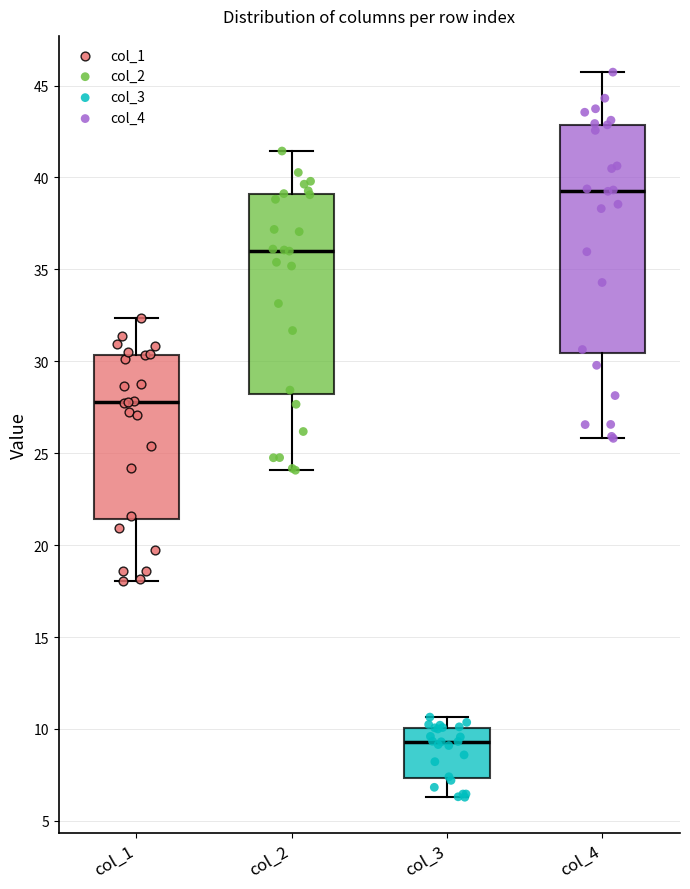

Reading left to right, transcribe this box plot: for each box, give where its median line is, the range the box spans, and where its two whiskers end, as read against the y-axis. The values are not printed on the chart, so give them approximately, as read against the axis.

col_1: median 28.0, box 21.5 to 30.5, whiskers 18.0 to 32.5
col_2: median 36.0, box 28.0 to 39.0, whiskers 24.0 to 41.5
col_3: median 9.5, box 7.5 to 10.0, whiskers 6.5 to 10.5
col_4: median 39.5, box 30.5 to 43.0, whiskers 26.0 to 45.5